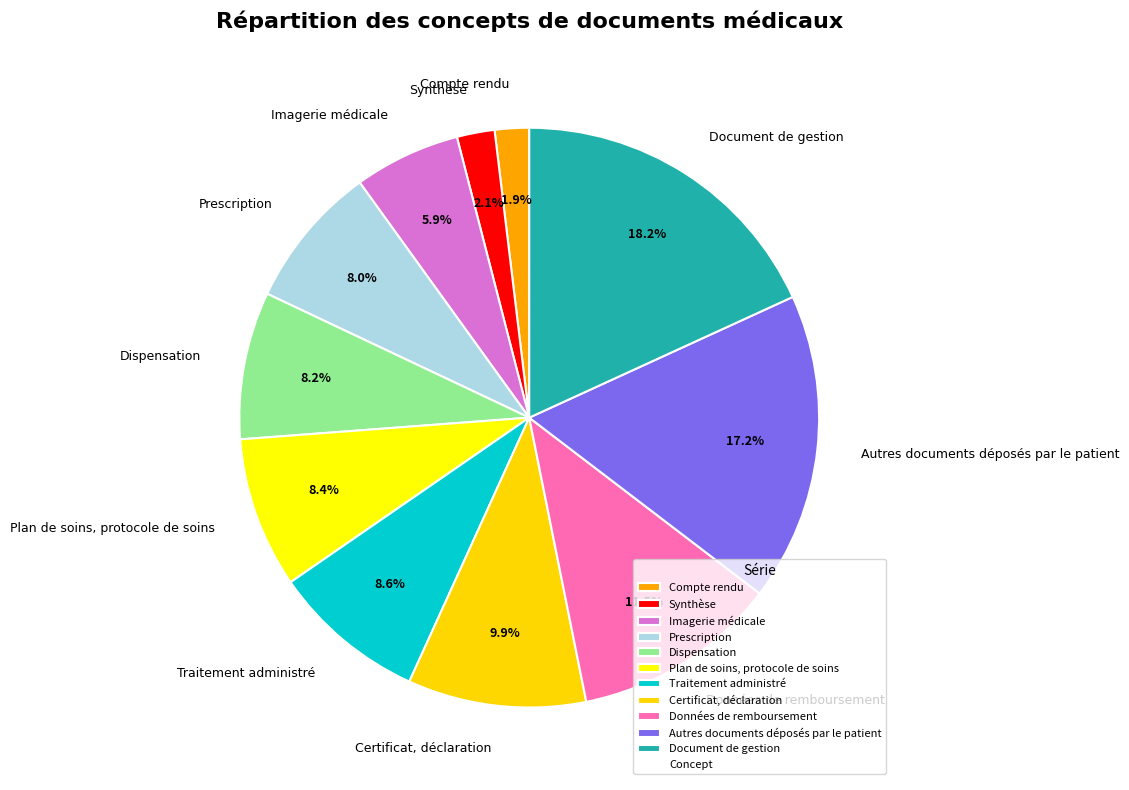

To the nearest percent, what is the difference between the Données de remboursement and Autres documents déposés par le patient slice percentages?

6%